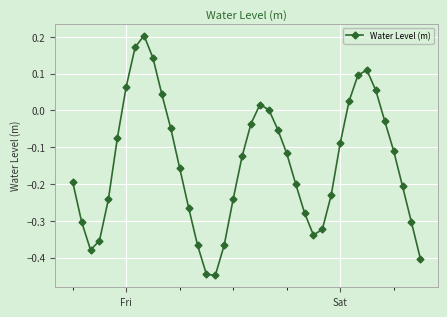

How many points are higher than both their immediate neighbors (excluding endpoints)?

3